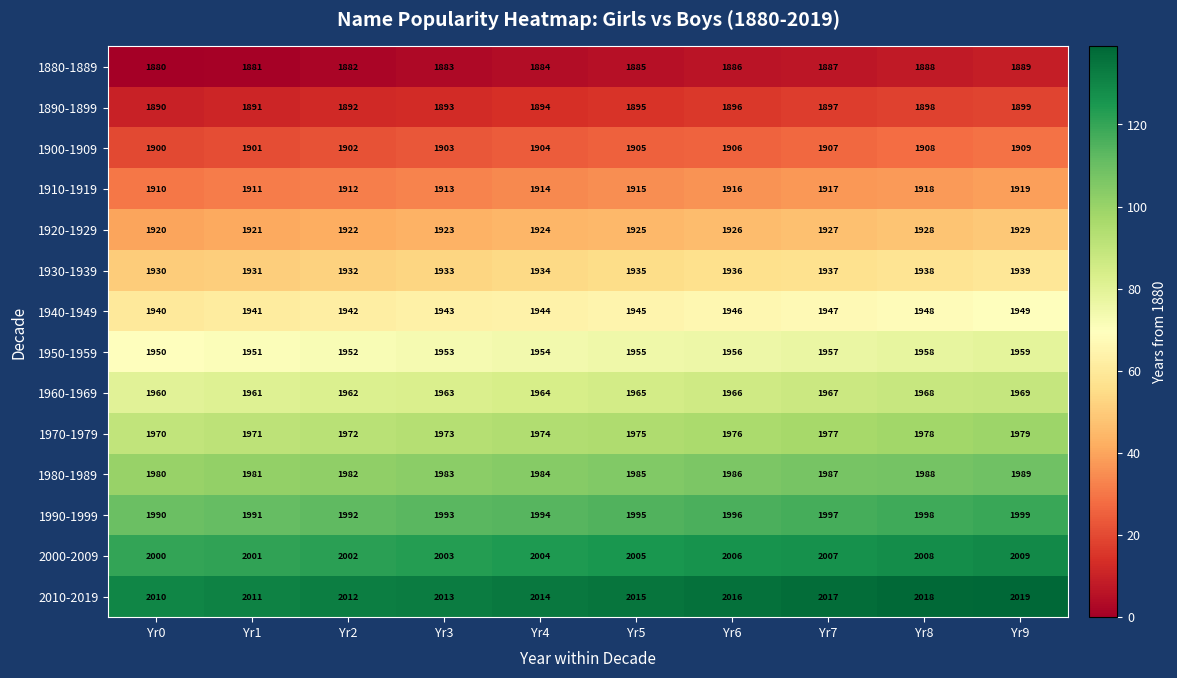

Is it true that 1930-1939 equals 1937 at Yr7?

True